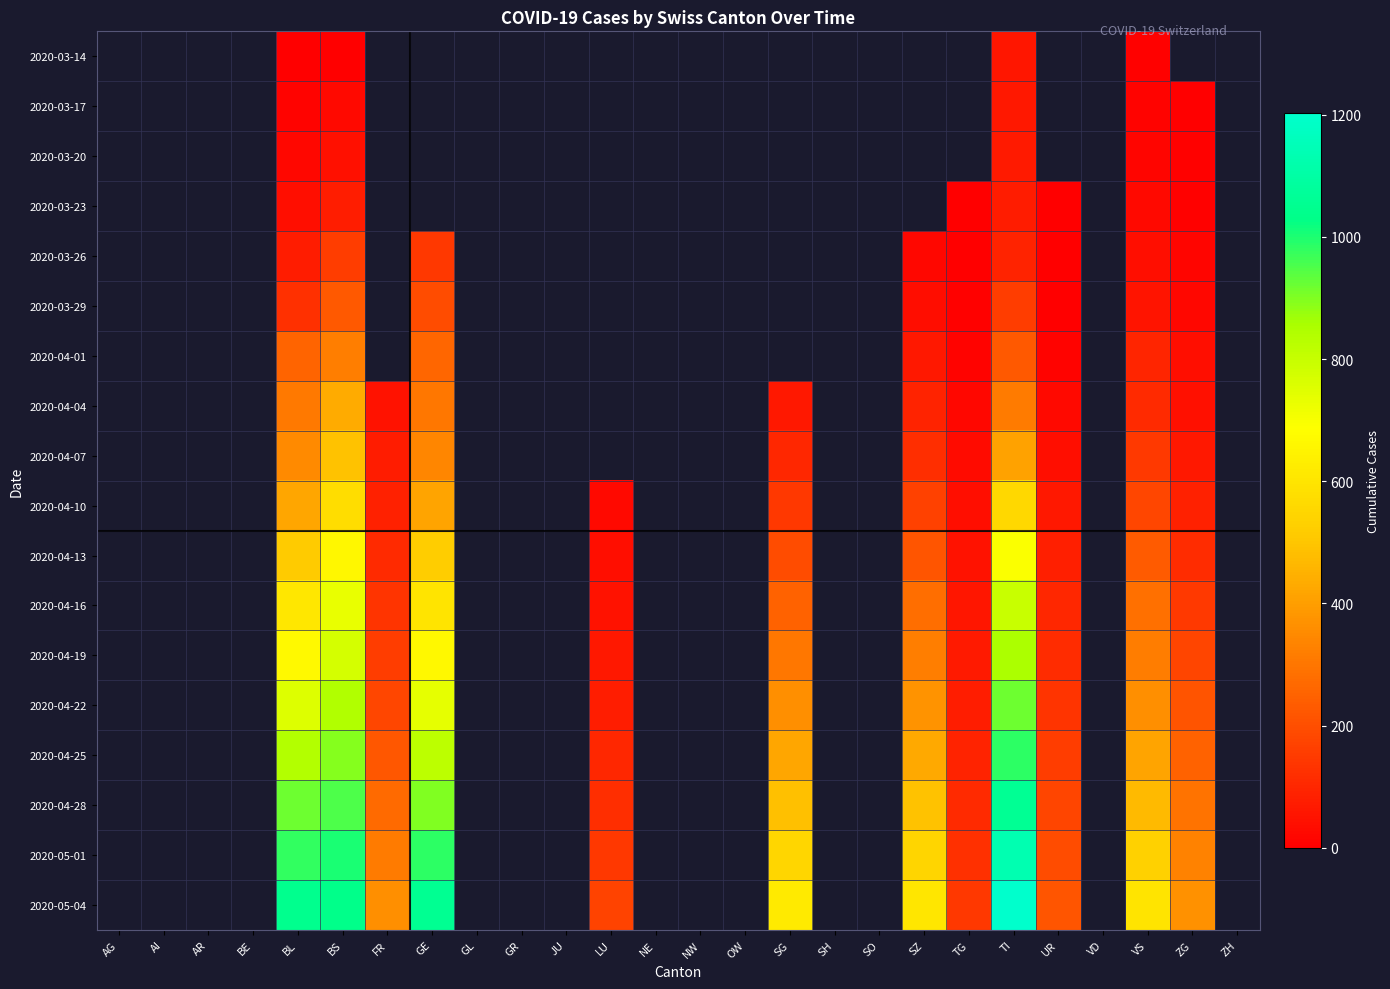

Which category has the lowest value across all series?

ZG